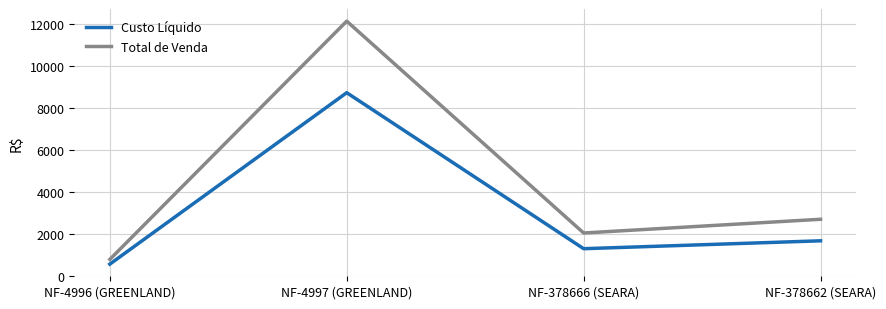

Rank the series by their maximum value, from highest to lowest.

Total de Venda, Custo Líquido